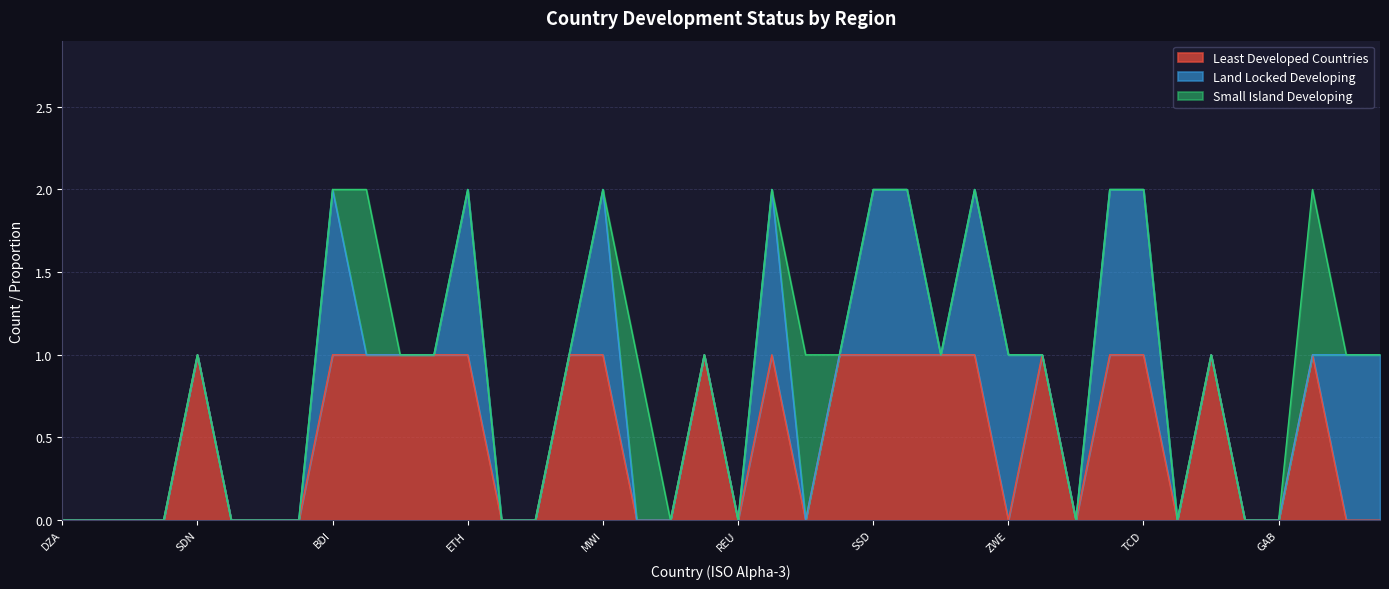

The value of Small Island Developing at CMR is 0. True or false?

True